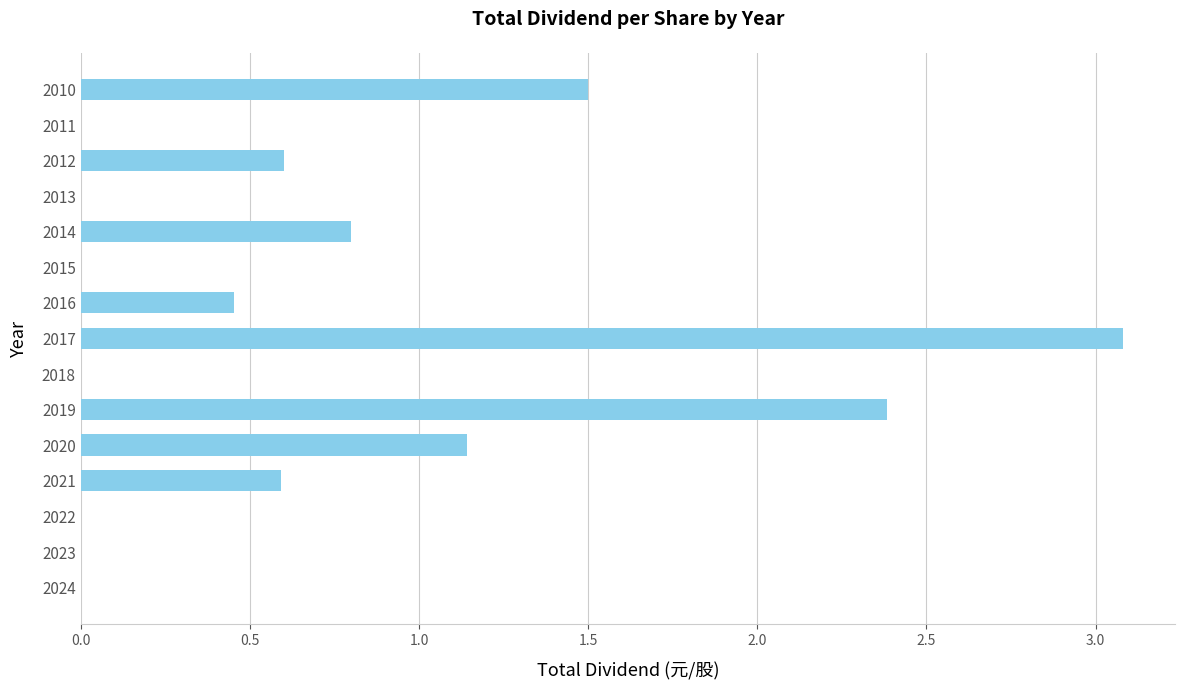

What is the change in value from 2021 to 2014?

+0.2